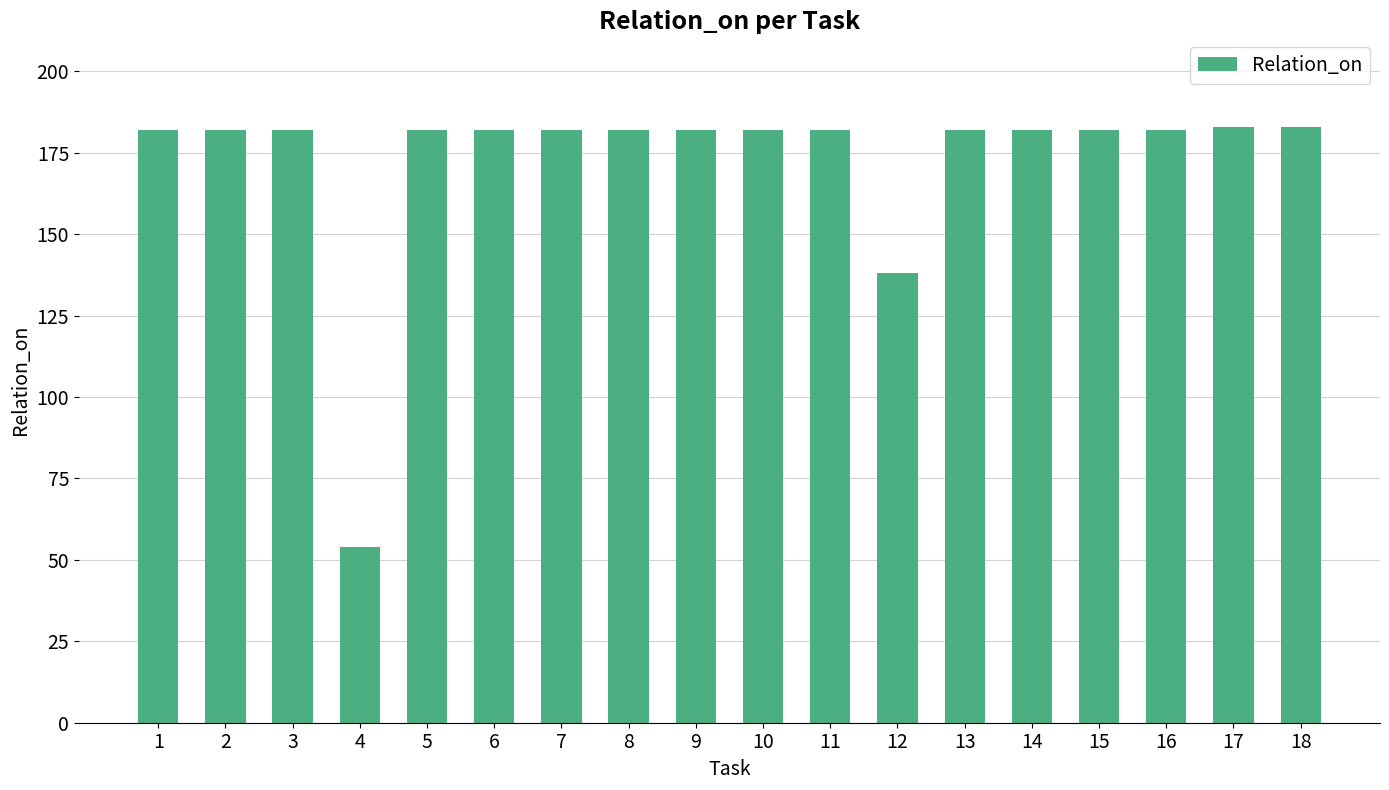

What is the greatest value displayed?

183